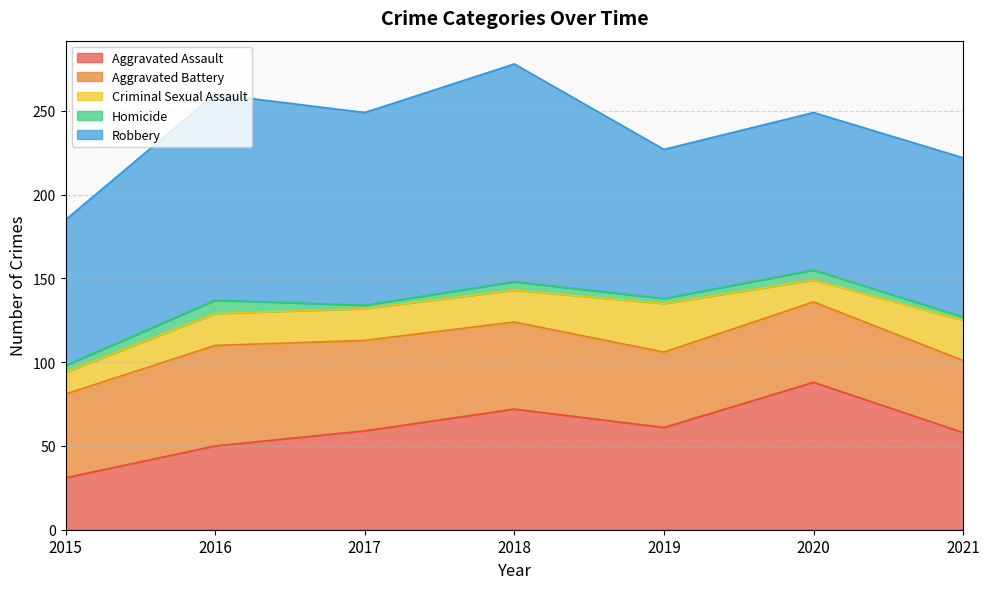

In Criminal Sexual Assault, how many points are lower than both neighbors (excluding endpoints)?

1